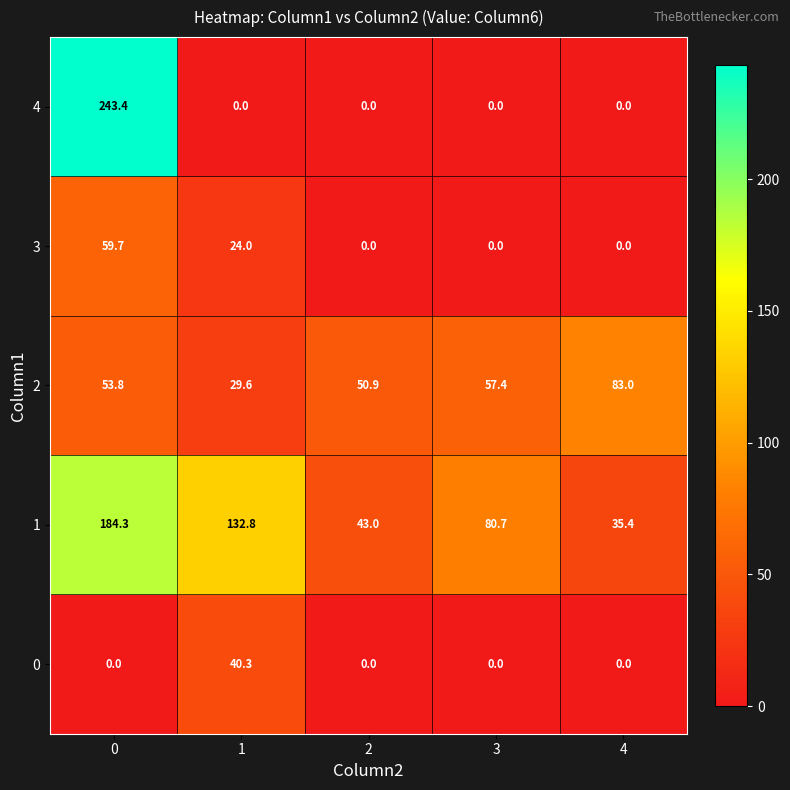

Is it true that 0 equals 20.5 at 1?

False